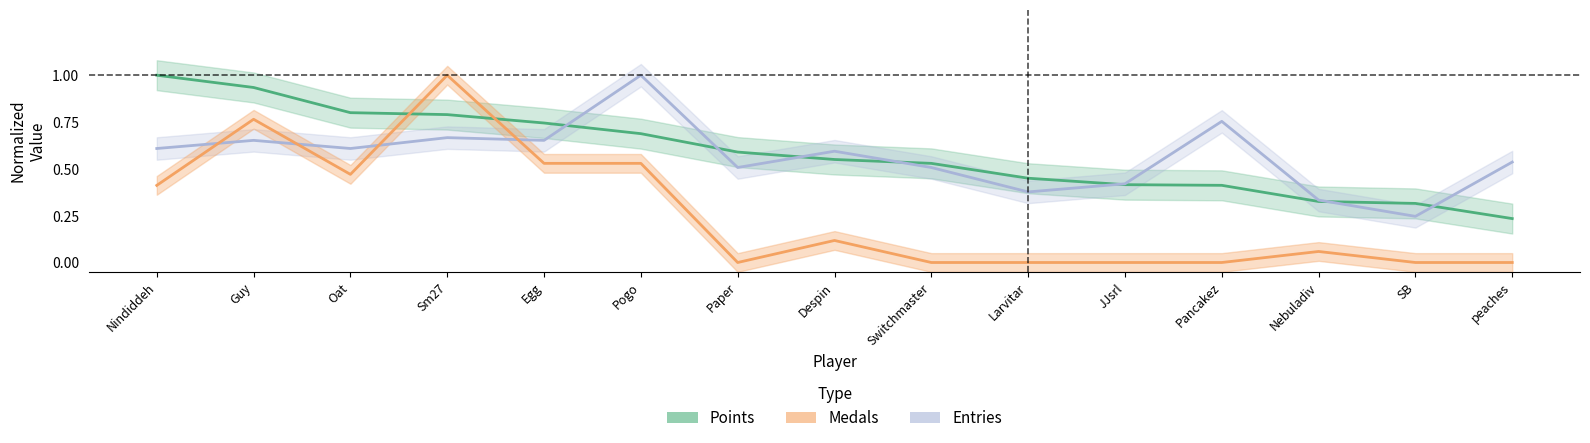

In Medals, how many points are higher than both neighbors (excluding endpoints)?

4